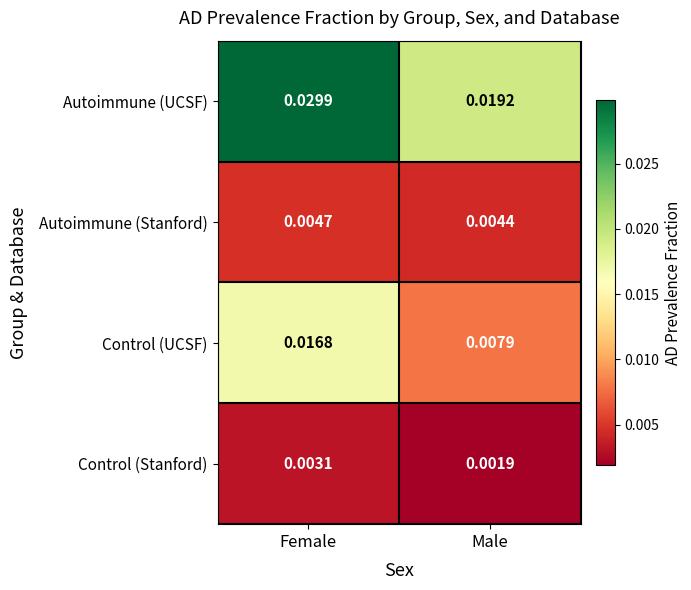

Which series changed the most between Female and Male?

Autoimmune (UCSF)